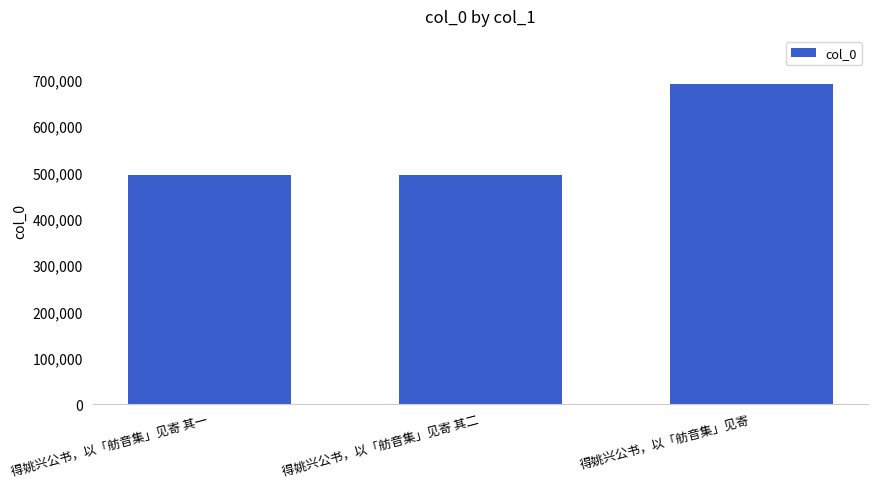

What is the minimum value shown in the chart?

495368